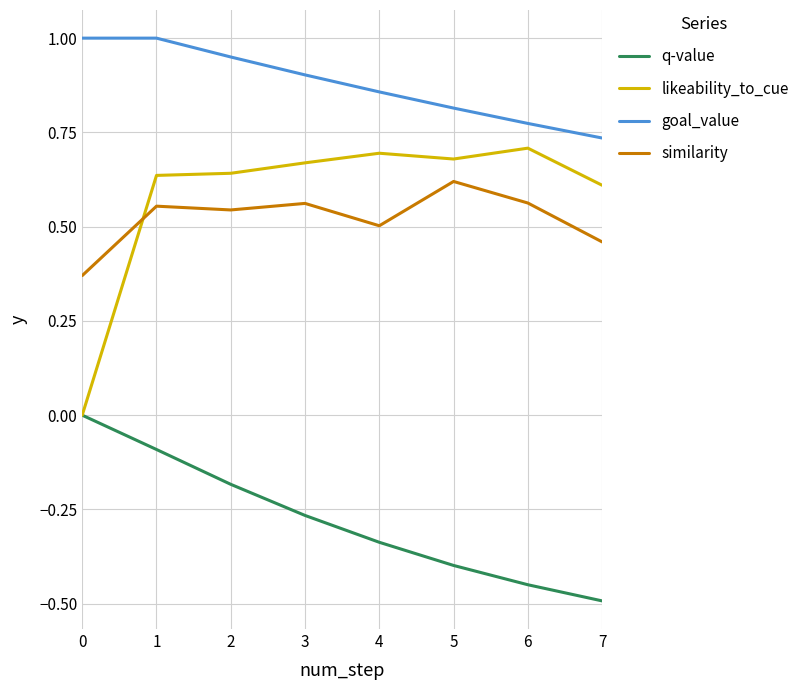

Is the value of goal_value at 6 greater than the value of q-value at 7?

Yes